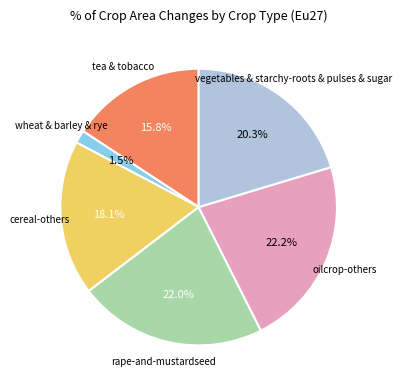

Does any single category account for the majority?

No